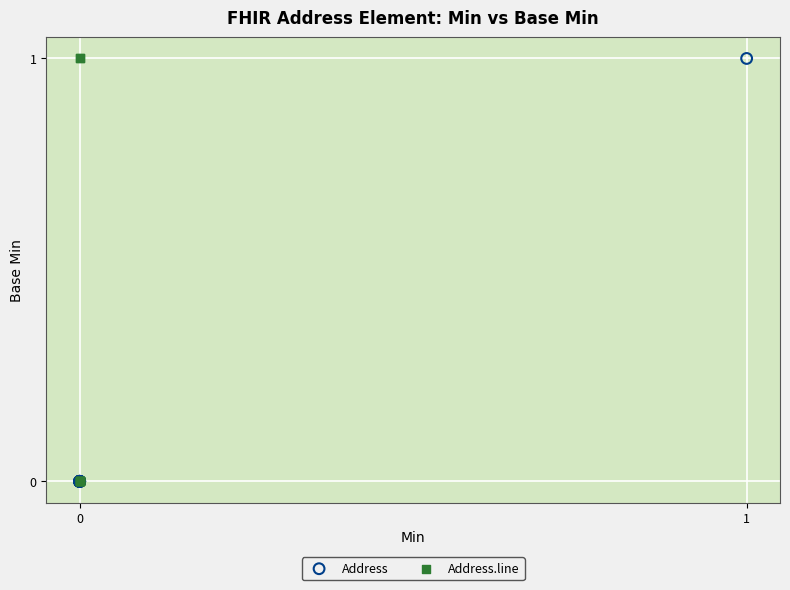

What are all the series names shown in the legend?

Address, Address.line